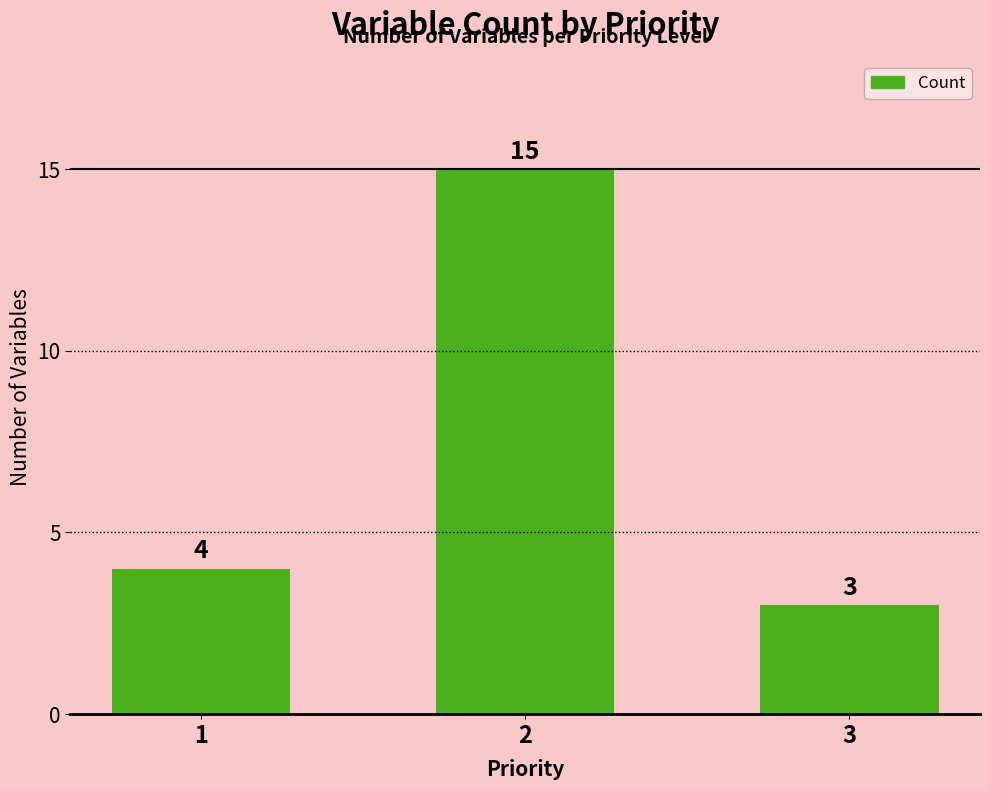

Between 2 and 1, which is larger?

2